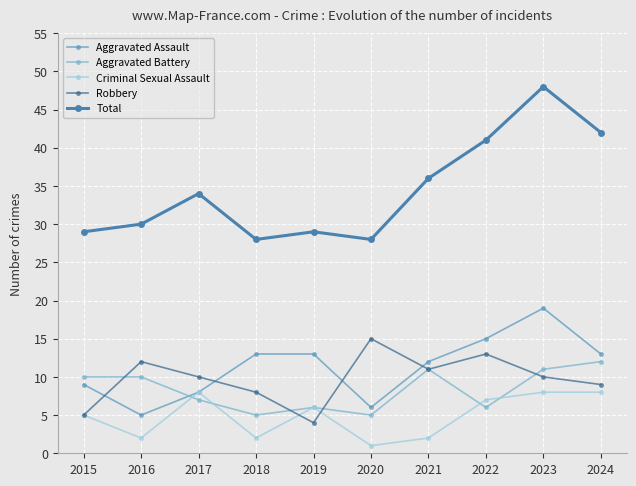

True or false: Robbery has a value of 18 at 2017.

False